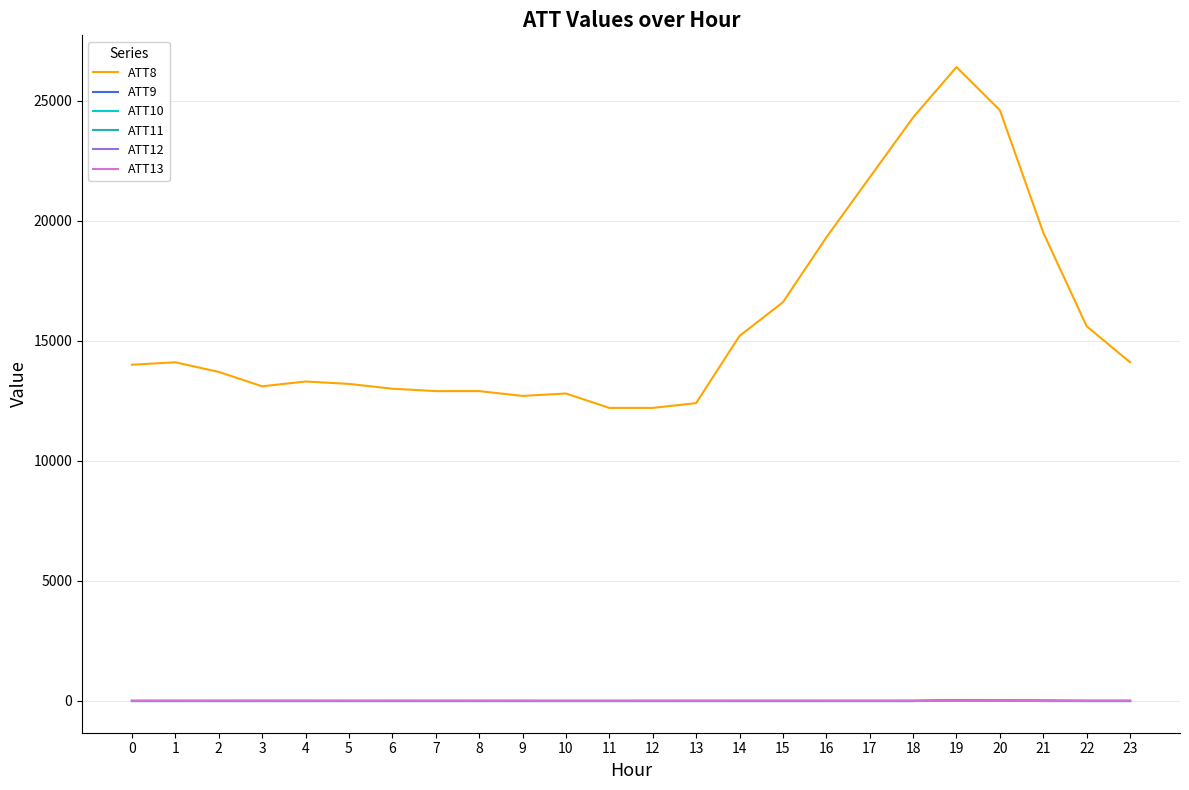

Which series has the largest total across all categories?

ATT8